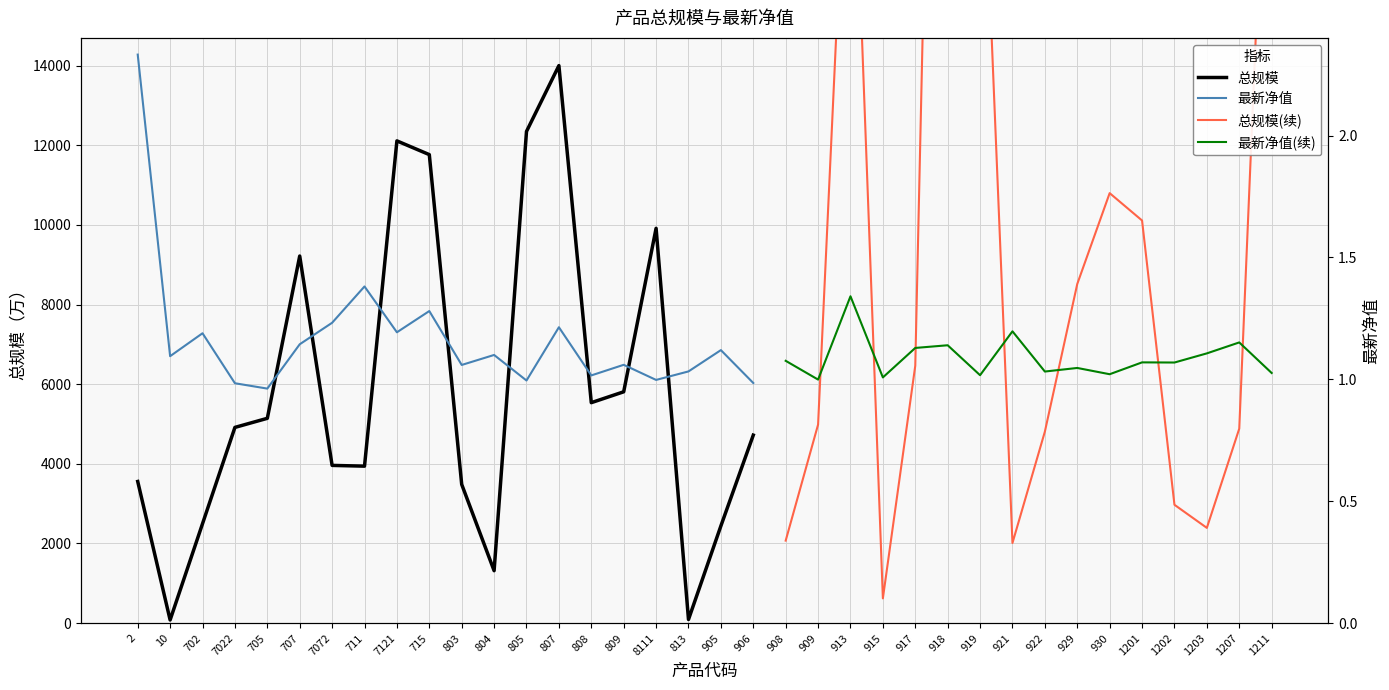

Is it true that 总规模 equals 5143 at 705?

True